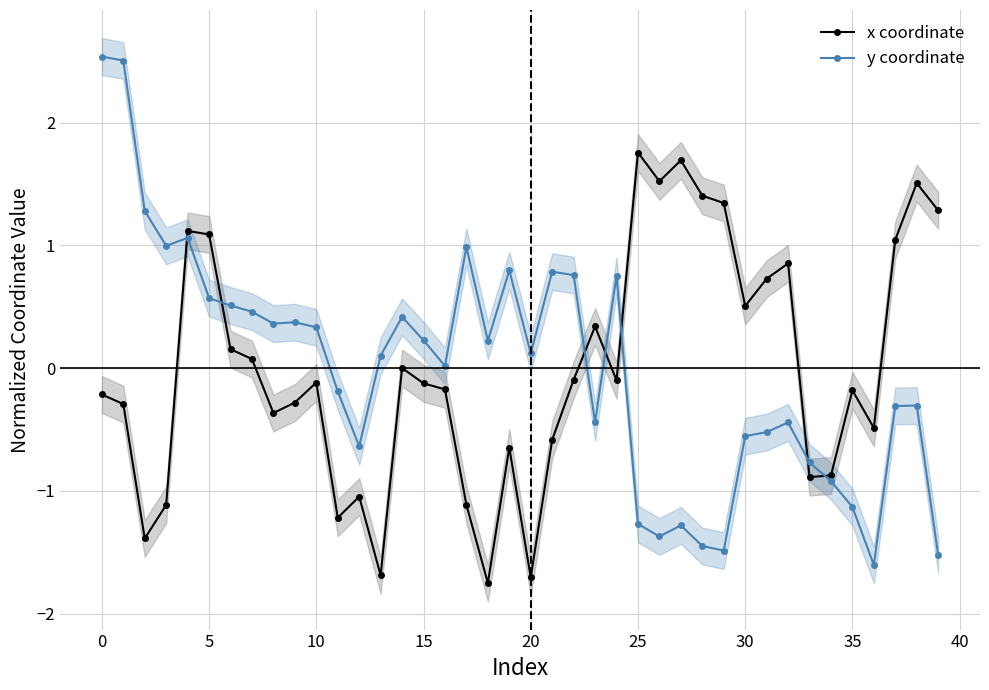

Reading left to right, transcribe all the data shown in this chart.

x coordinate: -0.2	-0.3	-1.4	-1.1	1.1	1.1	0.2	0.1	-0.4	-0.3	-0.1	-1.2	-1.0	-1.7	0.0	-0.1	-0.2	-1.1	-1.8	-0.6	-1.7	-0.6	-0.1	0.3	-0.1	1.8	1.5	1.7	1.4	1.3	0.5	0.7	0.9	-0.9	-0.9	-0.2	-0.5	1.0	1.5	1.3
y coordinate: 2.5	2.5	1.3	1.0	1.1	0.6	0.5	0.5	0.4	0.4	0.3	-0.2	-0.6	0.1	0.4	0.2	0.0	1.0	0.2	0.8	0.1	0.8	0.8	-0.4	0.8	-1.3	-1.4	-1.3	-1.4	-1.5	-0.6	-0.5	-0.4	-0.8	-0.9	-1.1	-1.6	-0.3	-0.3	-1.5